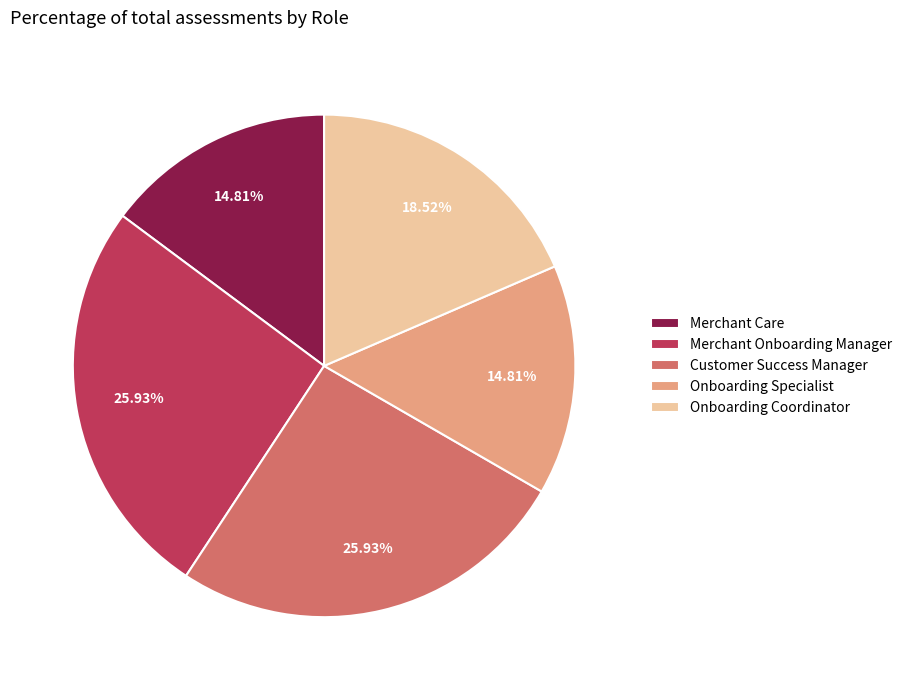

Does Onboarding Specialist account for over 50% of the chart?

No